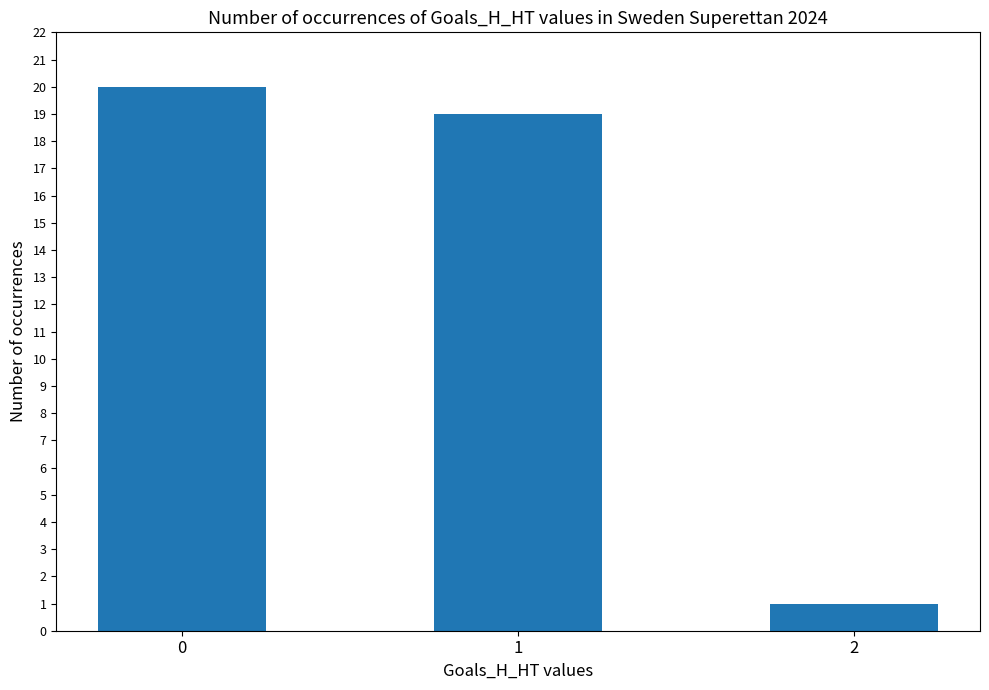

How many series are shown in this chart?

1